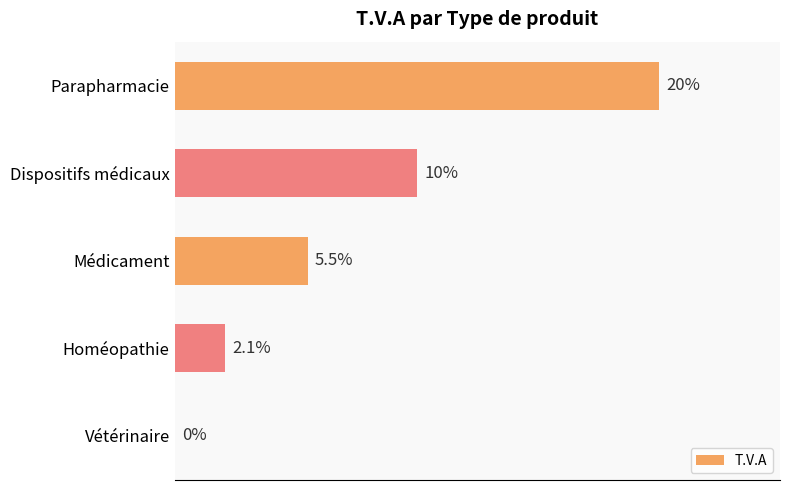

At which label is the value closest to 10?

Dispositifs médicaux